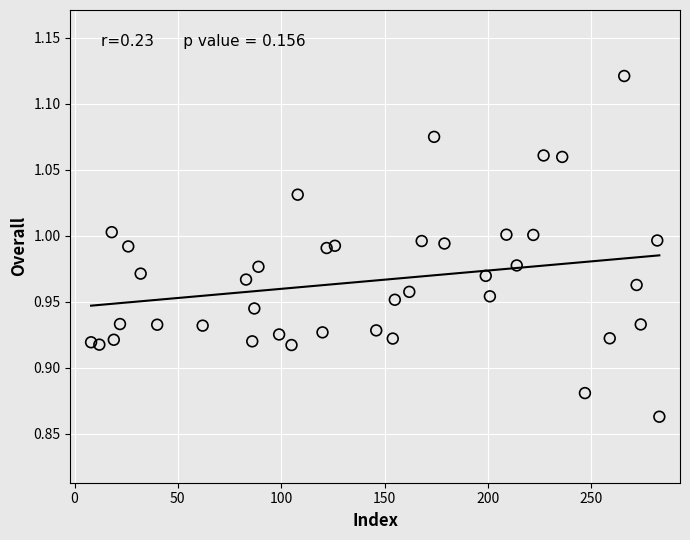

What is the range of Y values (max minus min)?

0.3